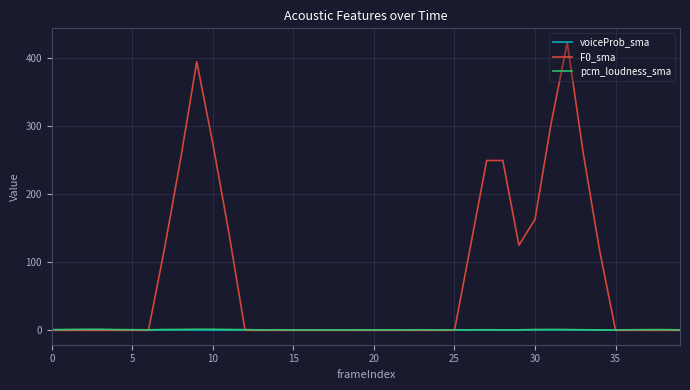

Which series has the largest range (max minus min)?

F0_sma